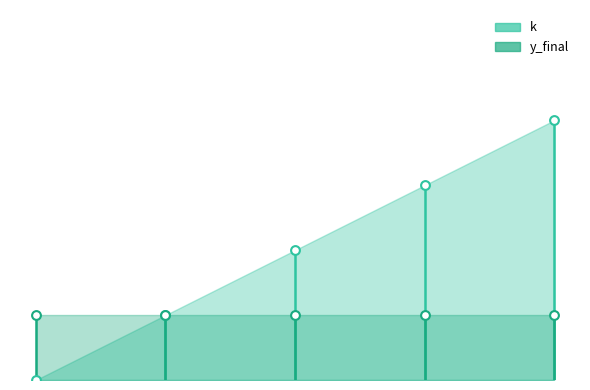

Is the value of k at 0.0 greater than the value of y_final at 0.0?

No